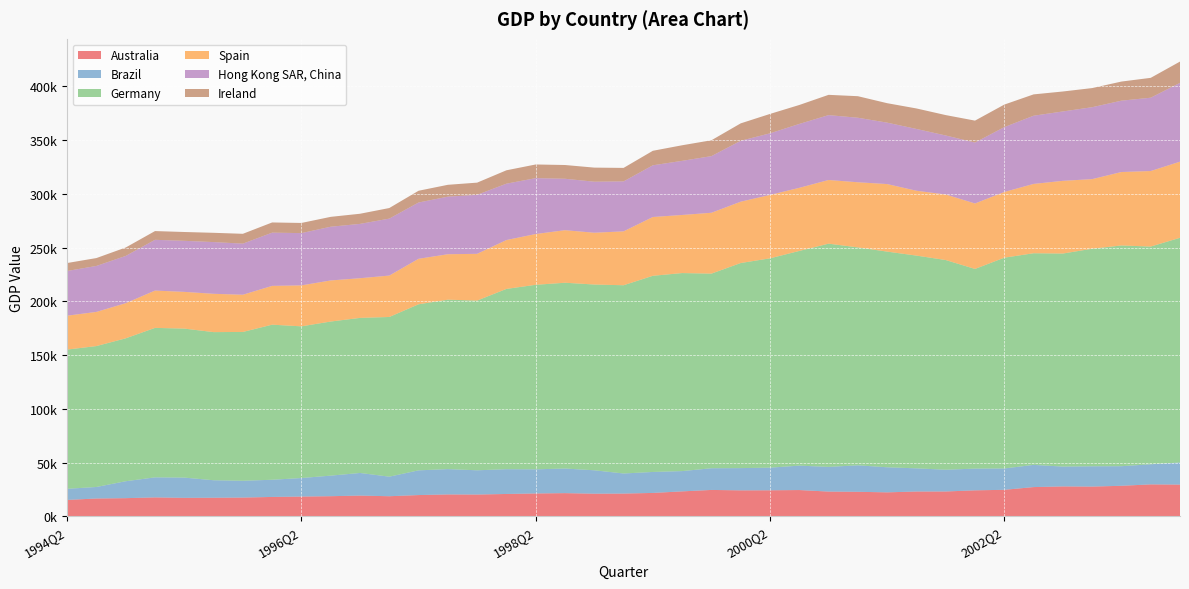

Reading right to left, extract all data points from this chart.

Australia: 29528.5	29720.0	28416.7	27678.0	27827.9	27211.6	24667.8	24188.1	23123.3	23090.6	22316.3	22823.7	23033.7	24457.3	24230.4	24170.6	24553.2	23221.0	21776.2	21176.7	21068.9	21581.3	21280.4	20803.8	20286.3	20376.5	19791.6	18711.2	19299.5	18737.5	18397.9	18044.3	17464.5	17294.0	17200.2	17619.7	16907.9	16588.2	15267.5
Brazil: 20533.2	18718.6	18213.7	18885.6	18445.8	20646.1	19867.7	20204.5	20243.3	21554.5	23314.7	24637.3	22960.0	22698.0	21058.0	20693.3	20192.6	18862.1	19505.0	18686.4	21777.3	22891.2	22443.5	23052.7	22548.5	23560.8	22982.9	18191.3	21041.3	19121.0	17237.1	15987.1	15627.5	16277.9	18840.3	18638.3	15747.5	10722.1	10346.6
Germany: 209034.5	202501.5	205338.5	202355.9	198168.8	196865.2	196051.2	185724.9	195036.3	197888.8	200607.0	202702.5	207643.8	199705.6	194697.9	190764.0	181014.2	184200.4	182465.9	175089.2	172783.0	172813.3	171650.7	167688.9	157873.6	157592.8	154473.9	148535.1	144244.3	143347.6	141096.0	144240.0	138422.1	137784.8	138586.9	139029.5	132923.4	131071.9	129500.4
Spain: 70804.9	70255.4	68312.2	64734.7	67631.3	64478.9	61115.2	60892.8	60967.0	60323.3	62835.1	60581.6	59219.0	58705.2	58985.8	57053.4	56623.8	54033.9	54689.9	50132.9	48174.9	48876.5	47238.1	45453.6	43474.5	42272.2	42317.4	38505.1	36905.3	38213.3	38092.2	36097.7	34615.2	35637.1	34161.3	34713.6	32690.5	31770.8	31519.1
Hong Kong SAR, China: 73335.9	68204.5	66366.5	66921.0	64547.4	63444.2	60337.8	56689.9	54895.8	57483.5	57138.4	60017.0	60348.7	59435.4	57300.6	56661.3	52676.2	50357.7	48094.7	46477.4	47465.9	47845.6	51971.3	52445.8	54884.3	53554.7	52353.1	53004.3	50533.2	49983.2	48626.9	49510.9	47535.7	48120.4	47495.7	47219.1	43965.9	42771.0	41601.3
Ireland: 19766.5	18471.5	17768.4	17778.6	18555.1	19839.4	20953.1	20385.7	18963.3	19064.9	18089.3	20043.0	18860.2	17624.5	18038.1	16195.1	14757.5	14483.6	13495.8	12540.2	13101.2	12791.2	12712.0	12439.6	11332.9	11026.1	10939.8	9826.4	9432.0	9176.9	9449.1	9480.7	9140.8	8619.0	8202.3	8123.8	7829.1	7321.0	7394.6